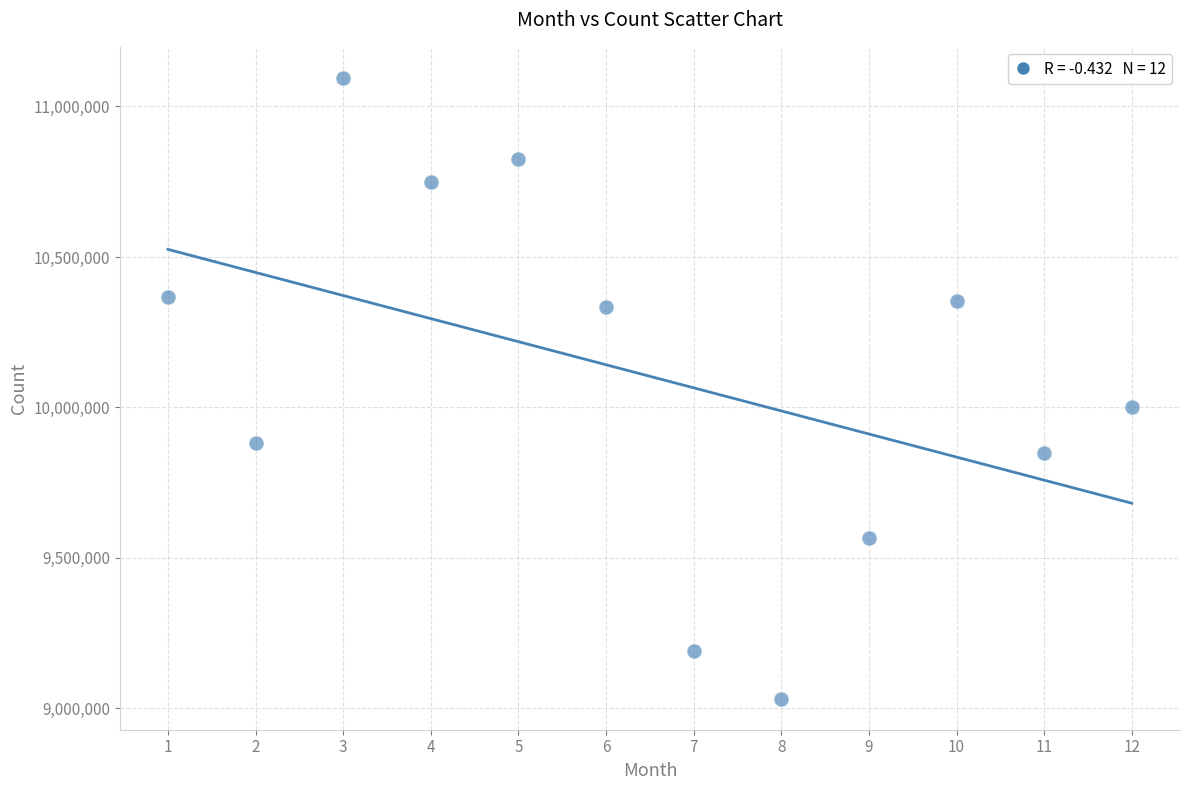

What is the average Y value?

10103553